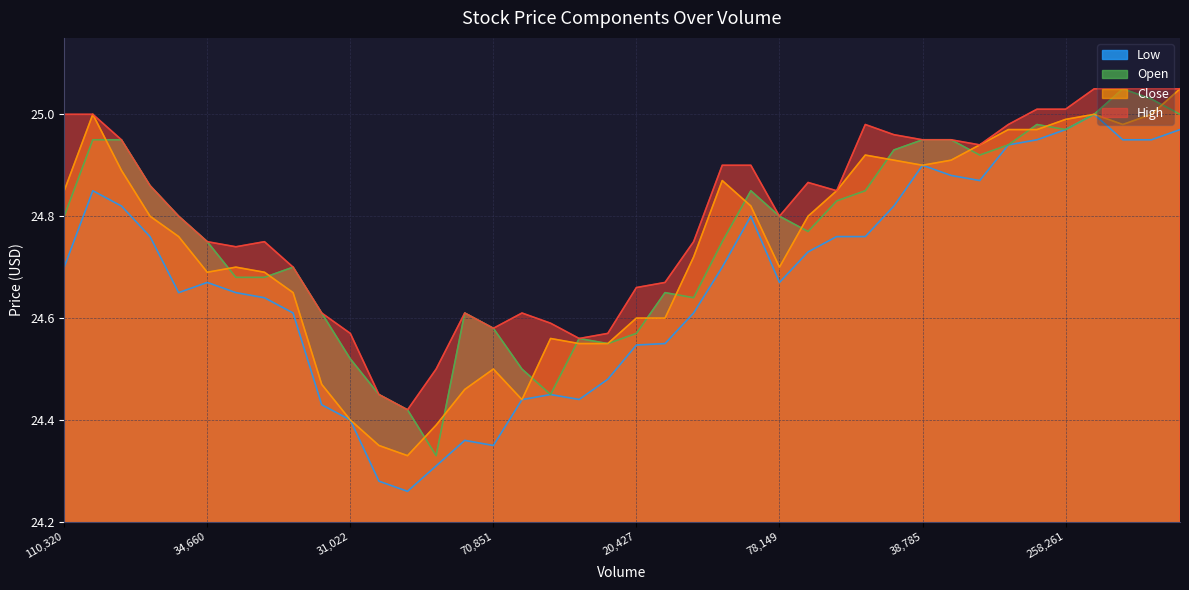

What is the sum of the High values at 32520 and 31525?

49.1